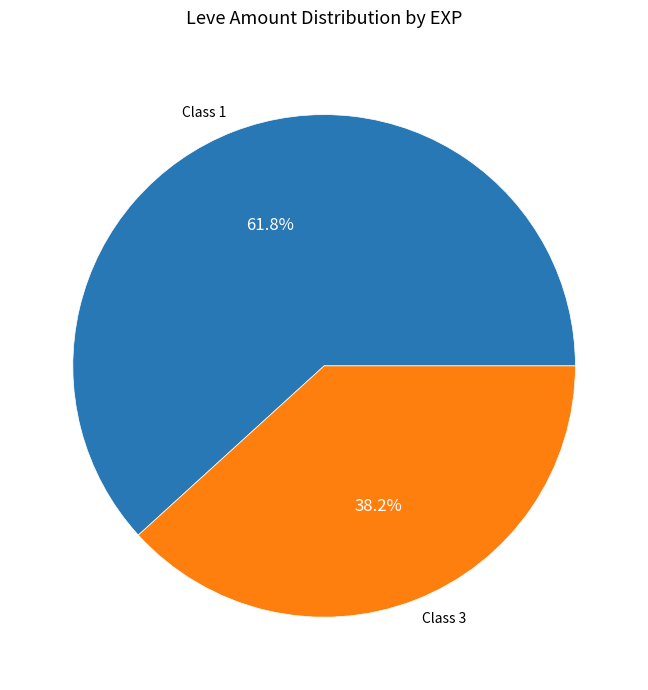

Which category has the biggest portion of the pie?

Class 1